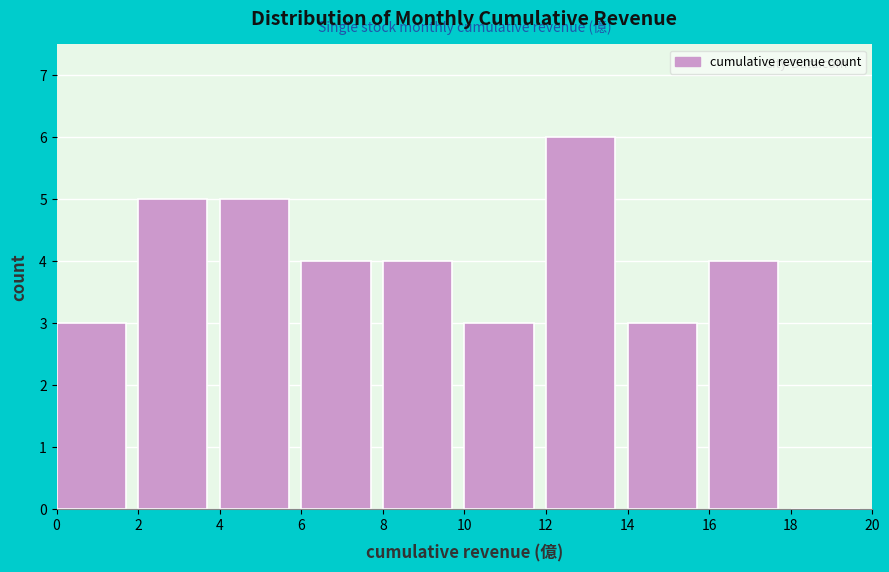

Reading left to right, list every bar in this chart as the range it spans on the x-axis followed by its height. The values are not printed on the chart, so give them approximately, as read against the axis.

0 to 2: 3
2 to 4: 5
4 to 6: 5
6 to 8: 4
8 to 10: 4
10 to 12: 3
12 to 14: 6
14 to 16: 3
16 to 18: 4
18 to 20: 0